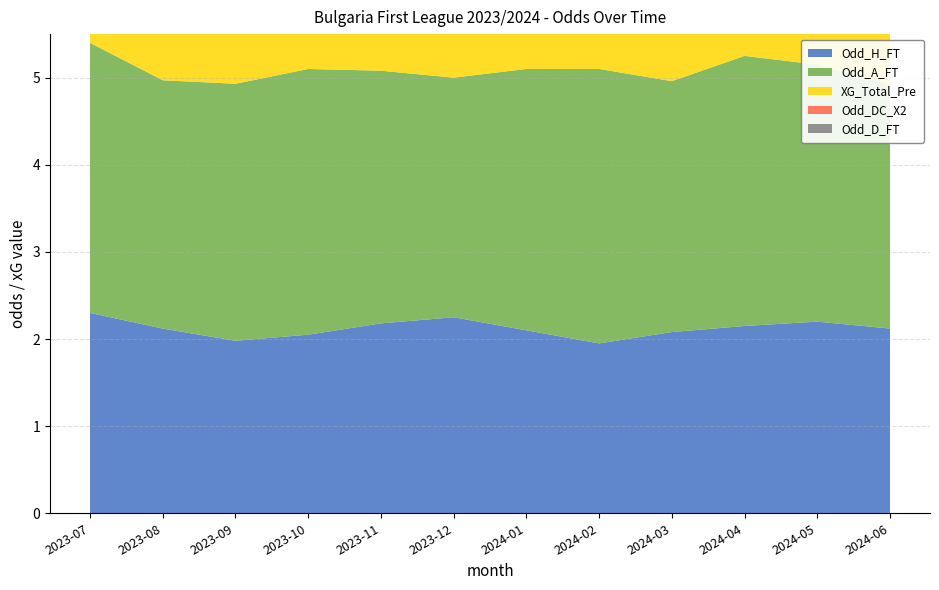

Reading left to right, transcribe all the data shown in this chart.

Odd_H_FT: 2023-07=2.3	2023-08=2.1	2023-09=2.0	2023-10=2.0	2023-11=2.2	2023-12=2.2	2024-01=2.1	2024-02=1.9	2024-03=2.1	2024-04=2.1	2024-05=2.2	2024-06=2.1
Odd_A_FT: 2023-07=3.1	2023-08=2.9	2023-09=3.0	2023-10=3.0	2023-11=2.9	2023-12=2.8	2024-01=3.0	2024-02=3.1	2024-03=2.9	2024-04=3.1	2024-05=3.0	2024-06=2.8
XG_Total_Pre: 2023-07=2.5	2023-08=2.6	2023-09=2.5	2023-10=2.7	2023-11=2.6	2023-12=2.5	2024-01=2.5	2024-02=2.7	2024-03=2.6	2024-04=2.7	2024-05=2.5	2024-06=2.6
Odd_DC_X2: 2023-07=1.6	2023-08=1.6	2023-09=1.6	2023-10=1.6	2023-11=1.6	2023-12=1.5	2024-01=1.6	2024-02=1.6	2024-03=1.6	2024-04=1.7	2024-05=1.6	2024-06=1.6
Odd_D_FT: 2023-07=3.2	2023-08=3.1	2023-09=3.2	2023-10=3.1	2023-11=3.0	2023-12=3.3	2024-01=3.2	2024-02=3.1	2024-03=3.2	2024-04=3.1	2024-05=3.2	2024-06=3.2